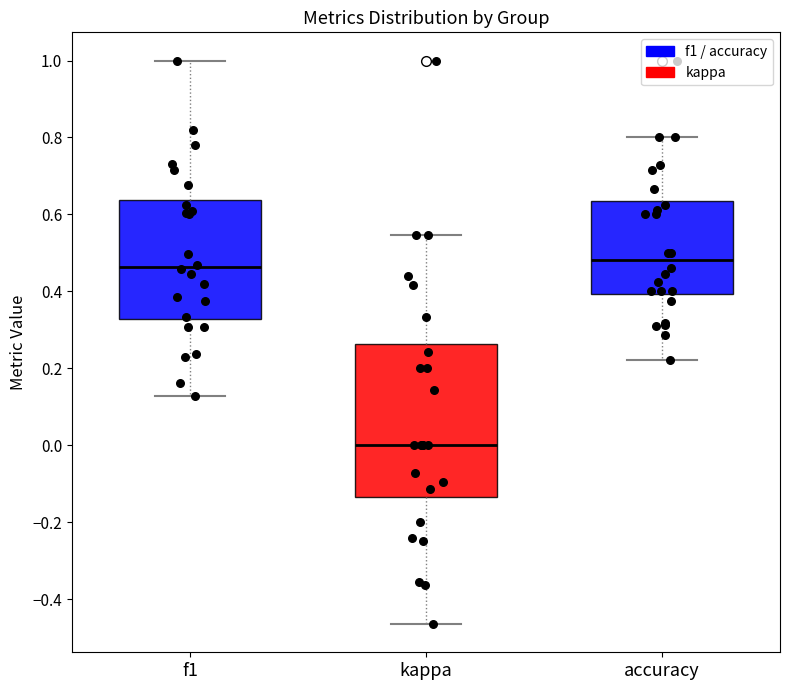

Which box is the tallest, from its lower edge to its upper edge?

kappa